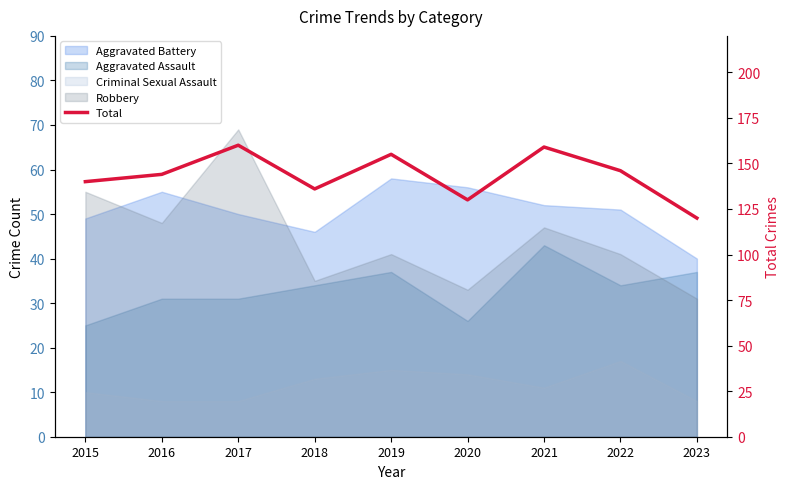

List the labels in order of value, smallest first.

2023, 2020, 2018, 2015, 2016, 2022, 2019, 2021, 2017